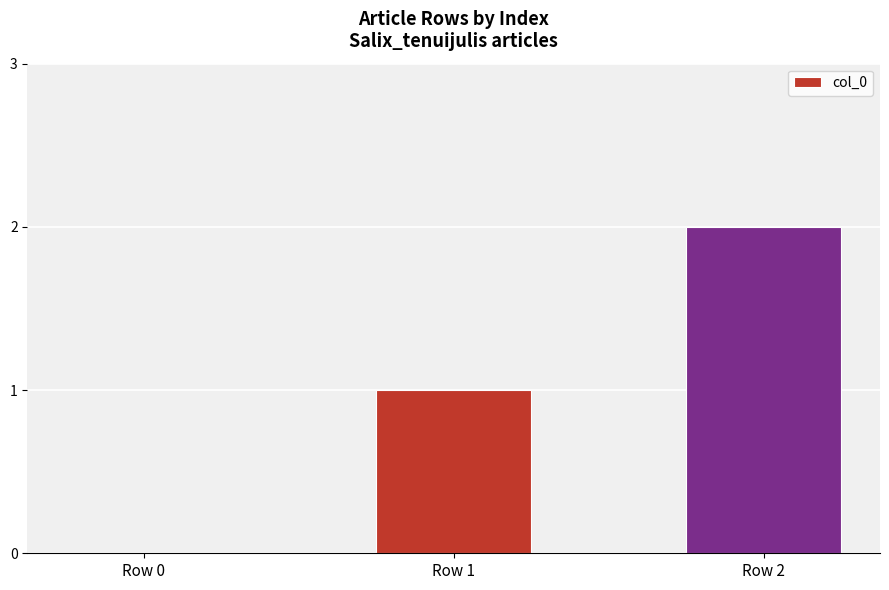

The value at Row 1 is 1. True or false?

True